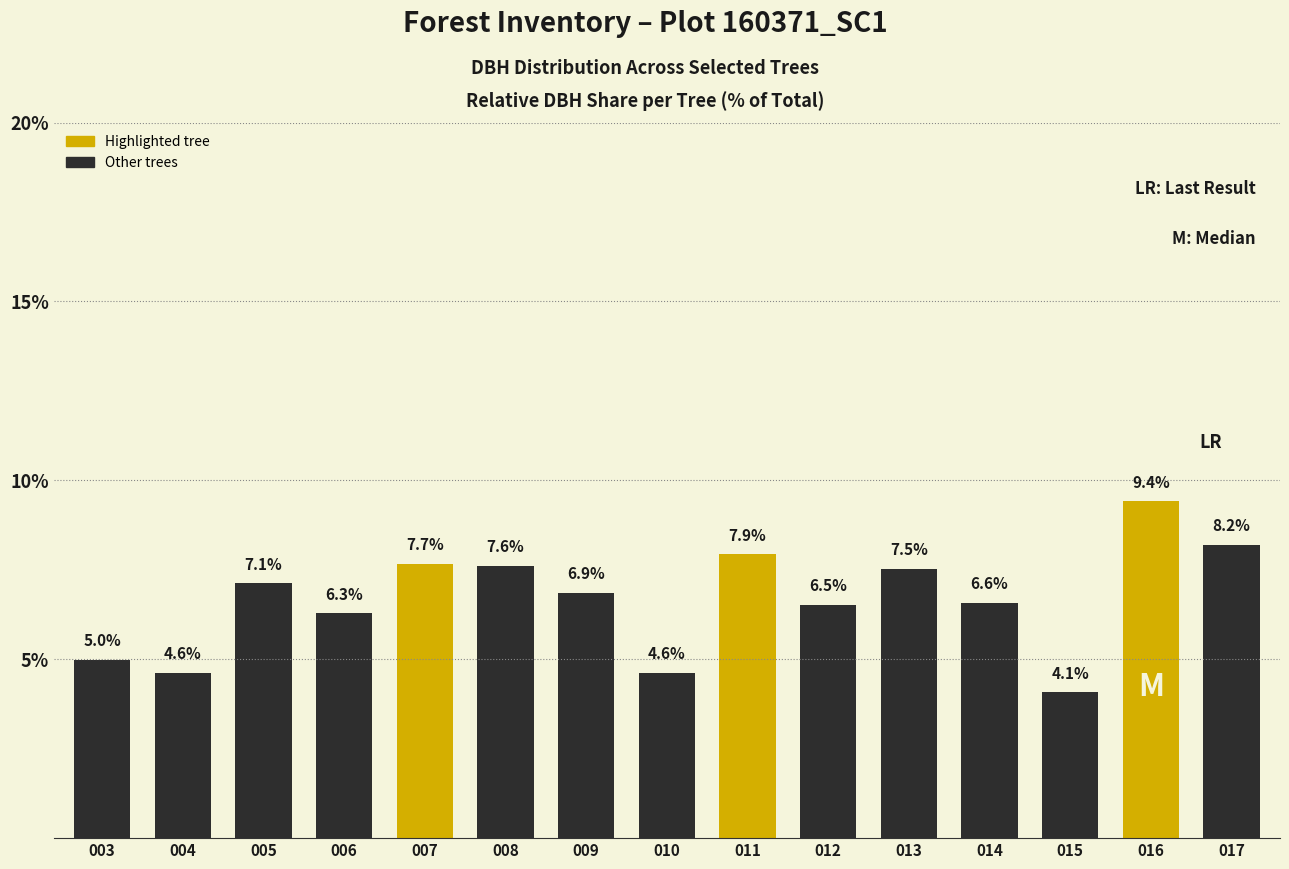

Which label corresponds to the smallest value in the chart?

015